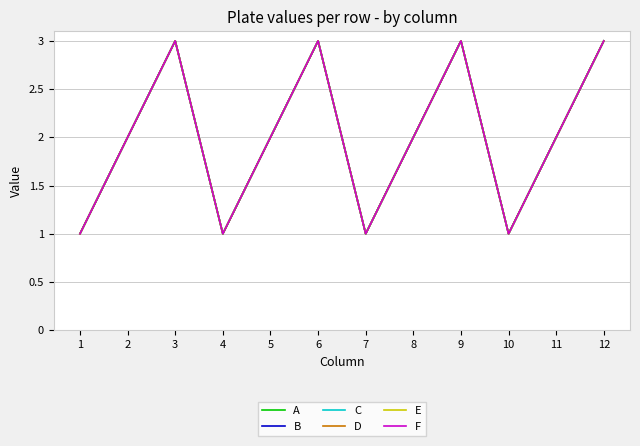

Is this an area chart (filled region under the line)?

No